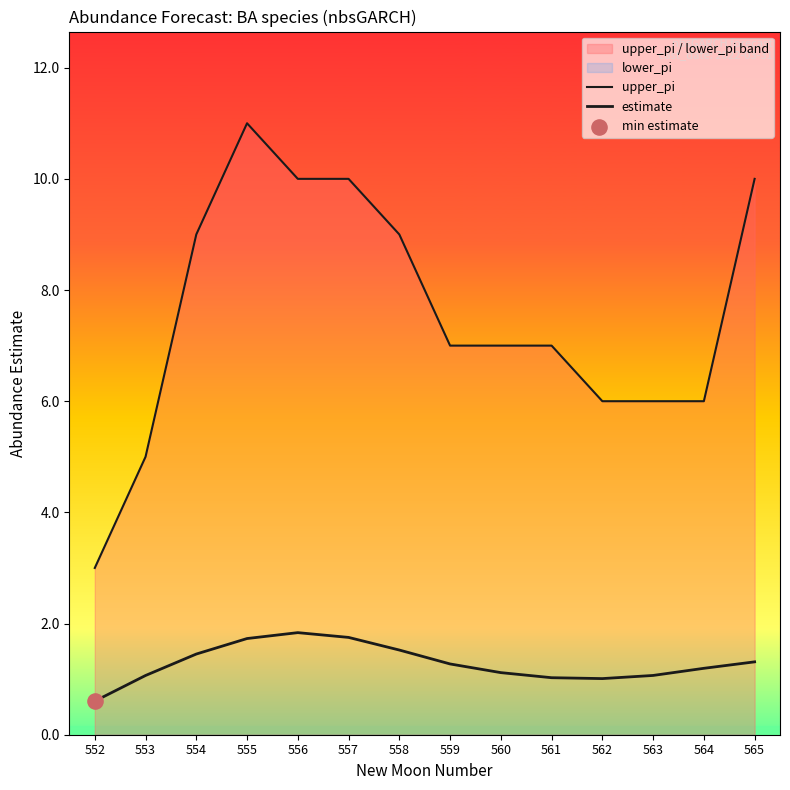

Which series reaches the maximum Y coordinate?

upper_pi